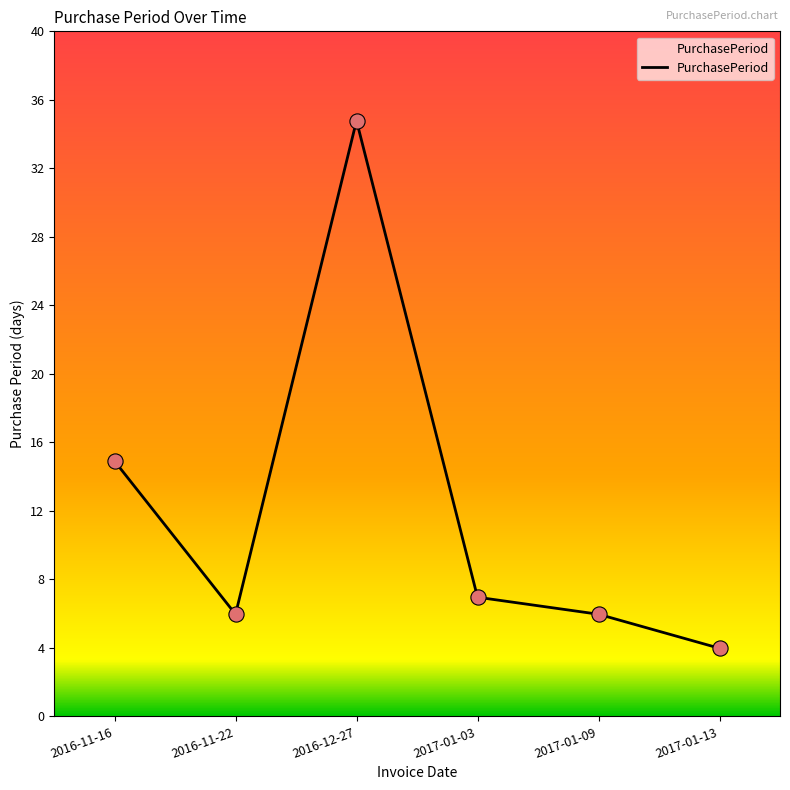

What is the ratio of the value at 2017-01-09 to the value at 2016-11-22?

1.0